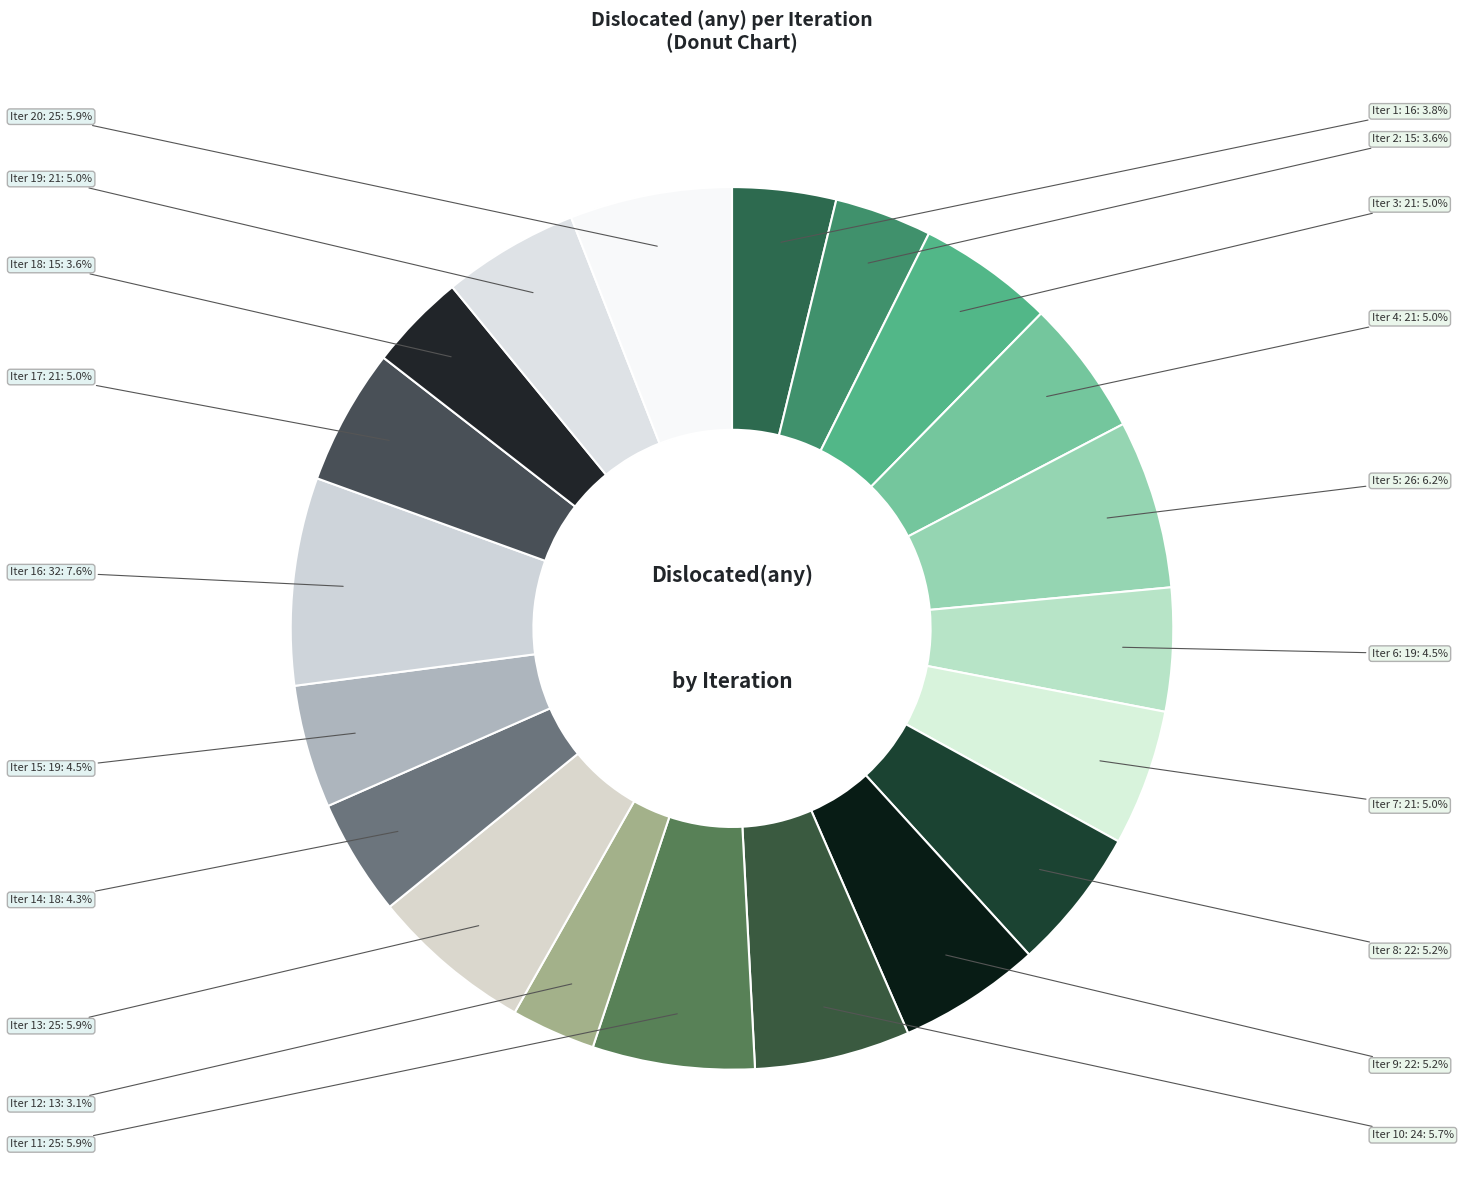

Which has a higher value, Iter 8: 22 or Iter 2: 15?

Iter 8: 22